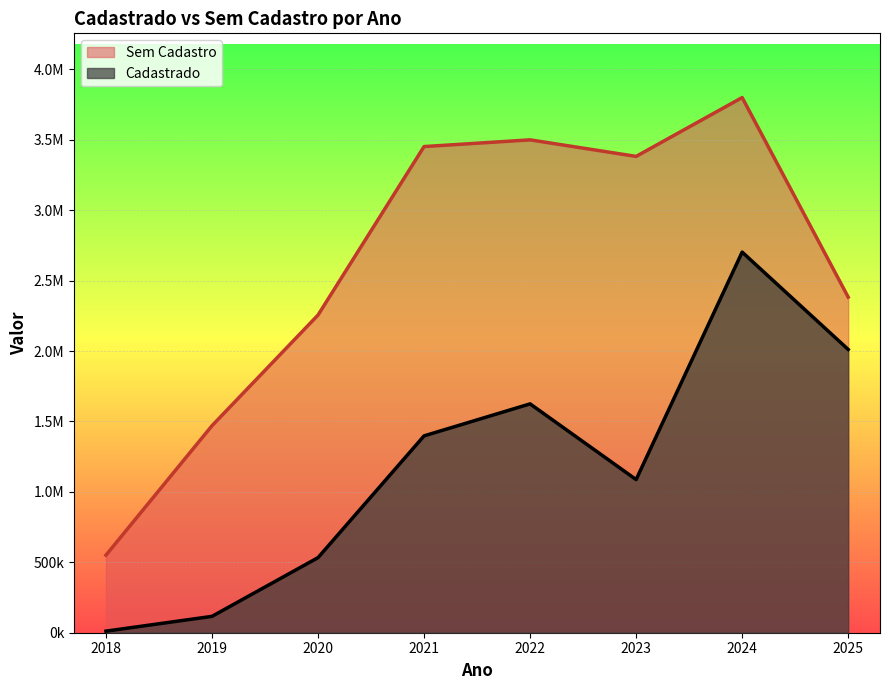

Which category has the highest value in the Cadastrado series?

2024